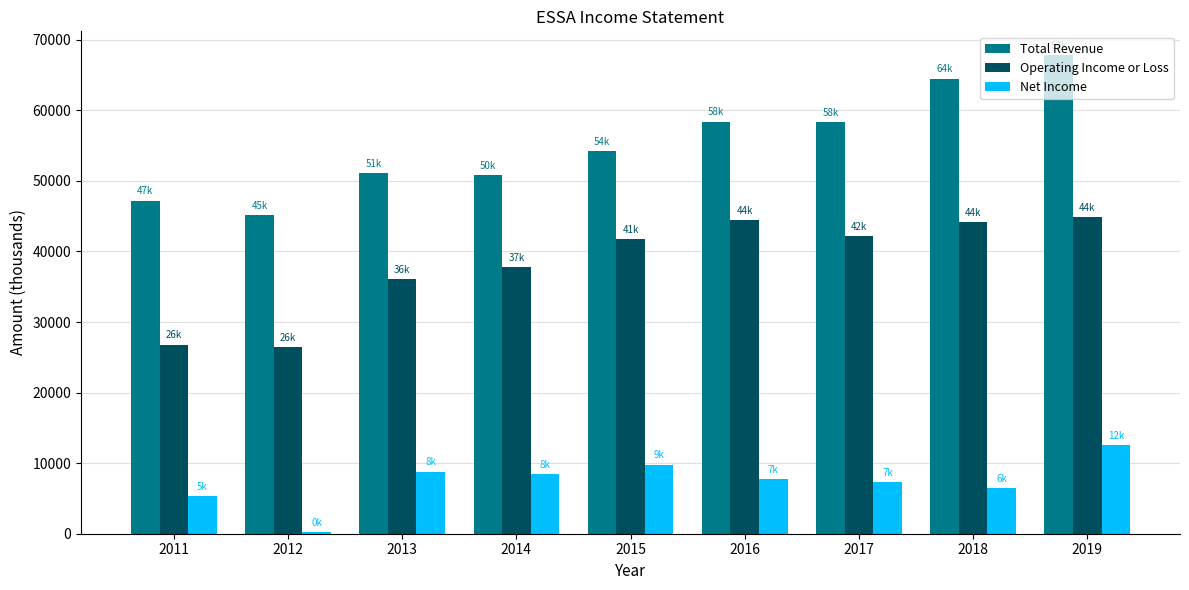

What is the difference between the Operating Income or Loss values at 2017 and 2013?

6100